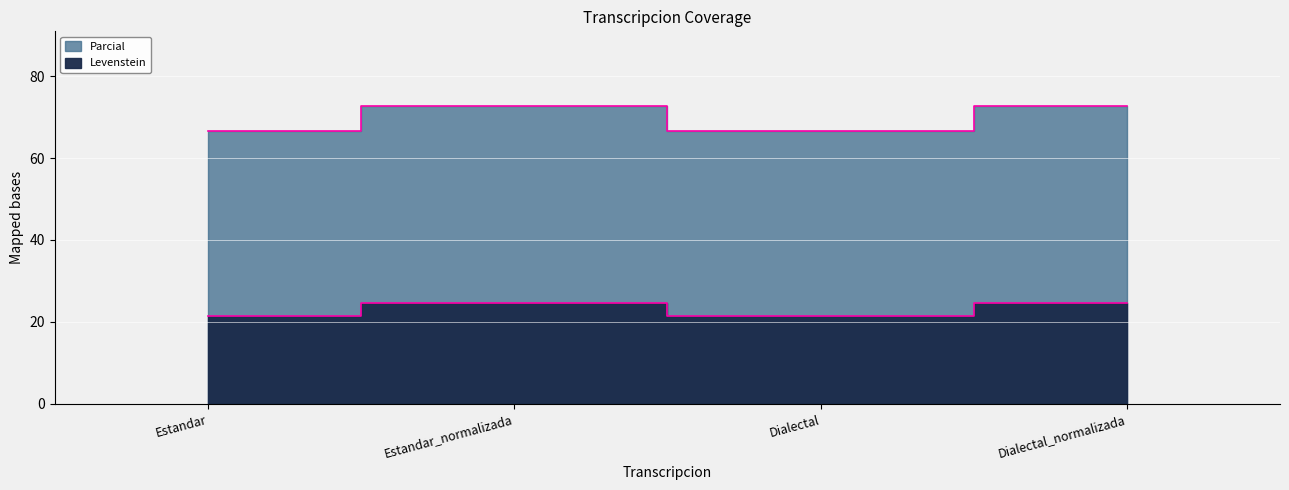

At which category does Levenstein reach its first local valley?

Dialectal